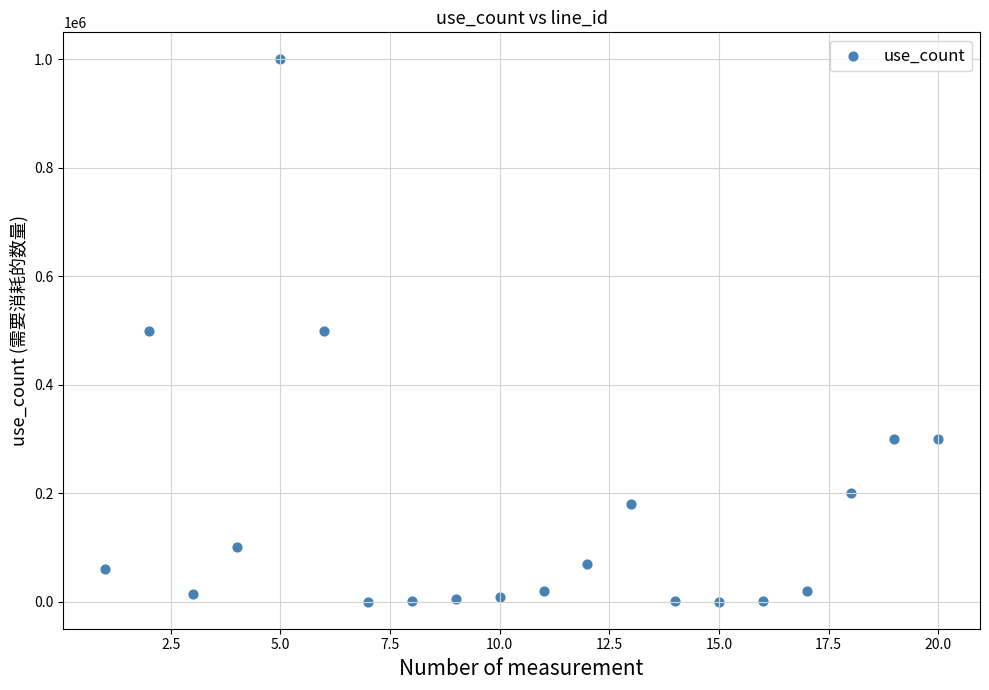

What is the range of X values (max minus min)?

19